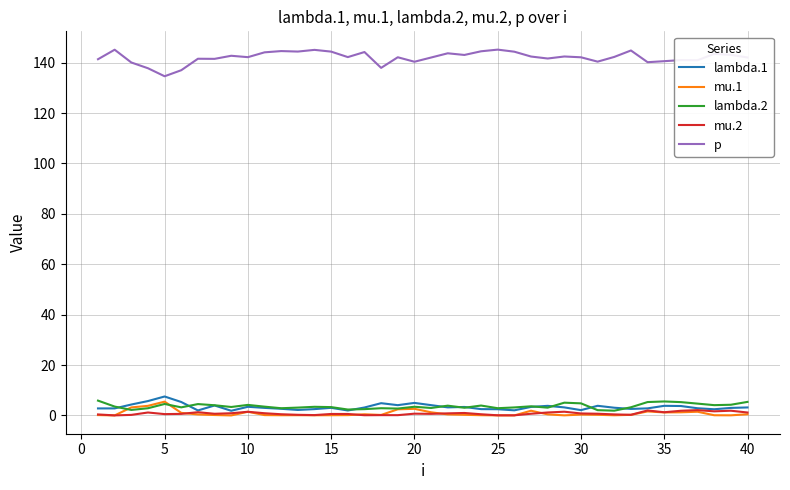

True or false: p and lambda.1 intersect in this chart.

False